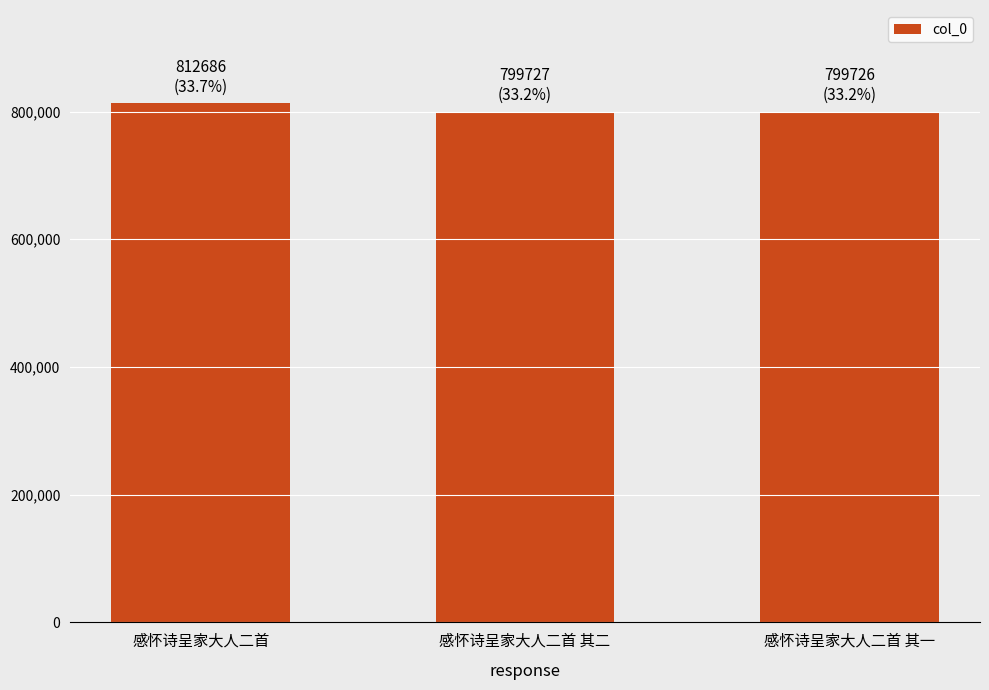

What is the maximum value shown in the chart?

812686